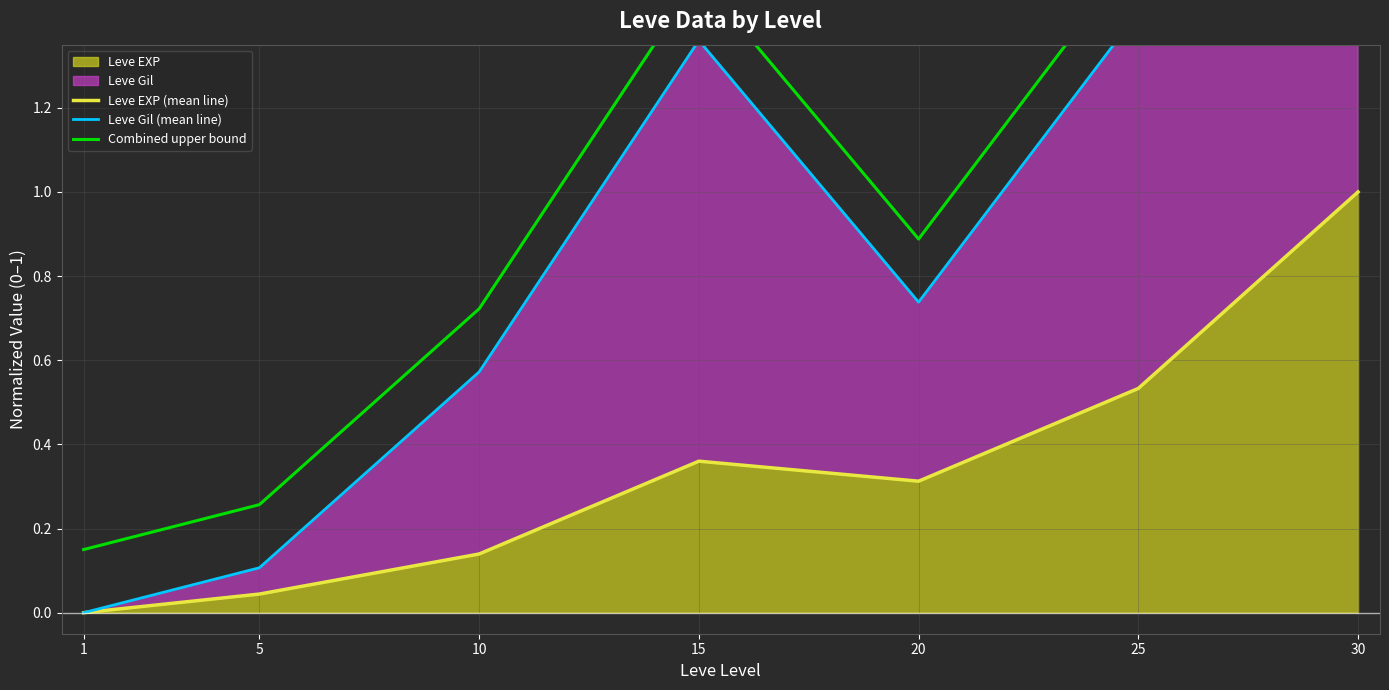

How many interior local peaks does the Combined upper bound series have?

1